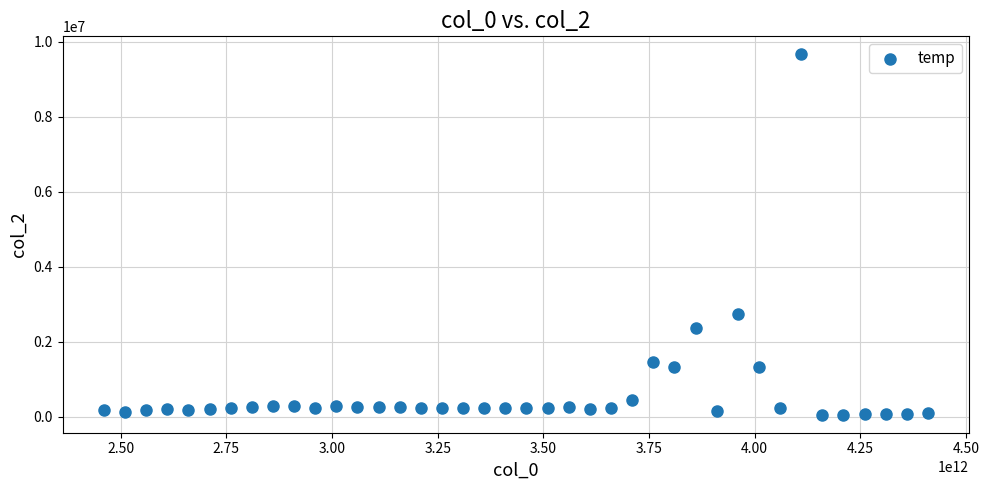

What is the range of X values (max minus min)?

1950000000000.0